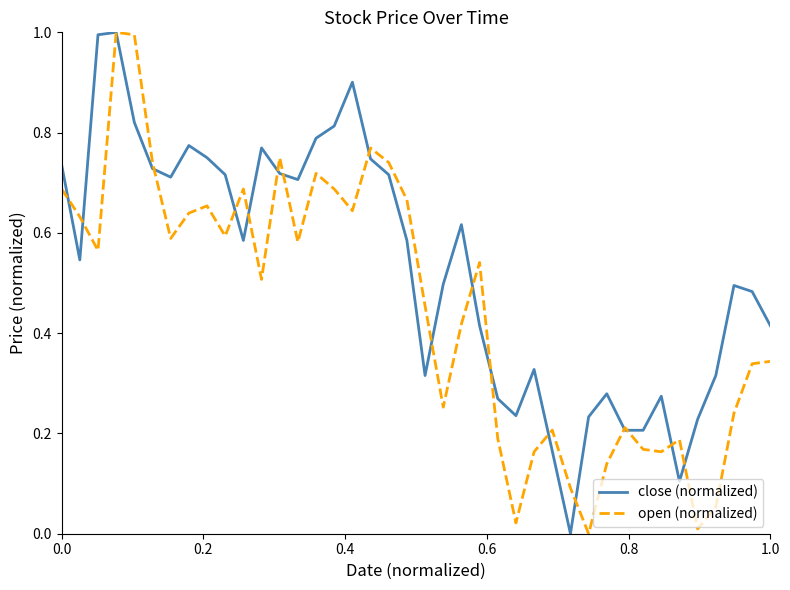

Which series has the largest total across all categories?

close (normalized)